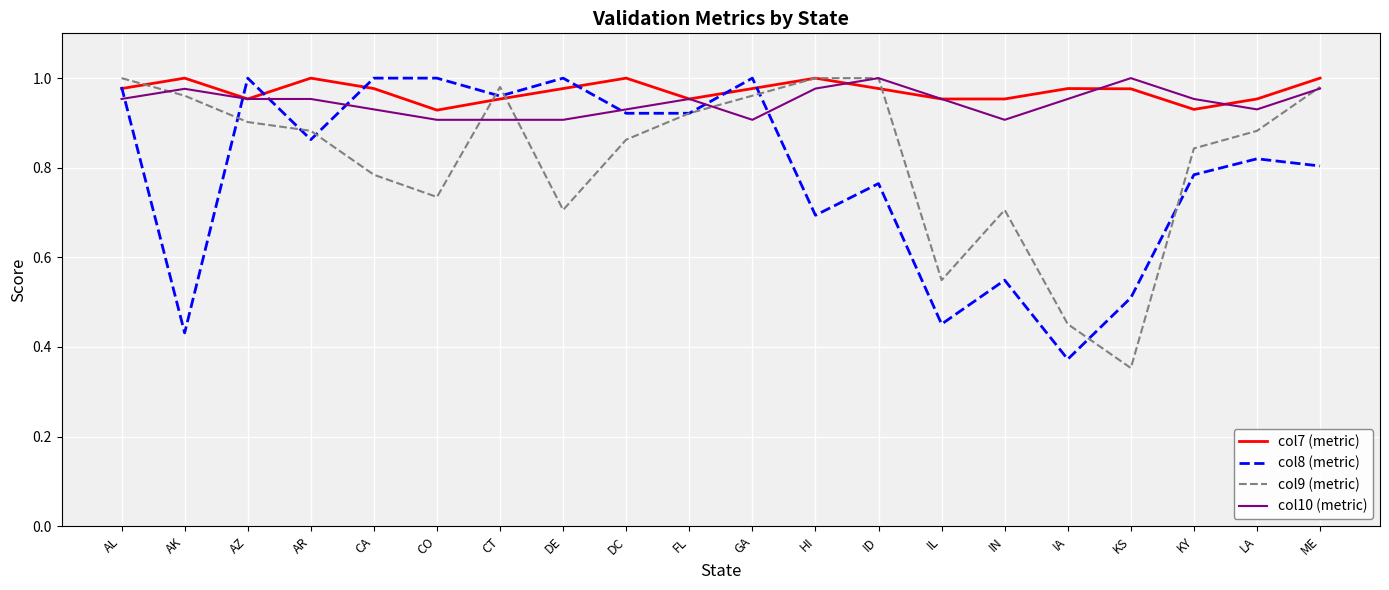

What position from the right is CO?

15